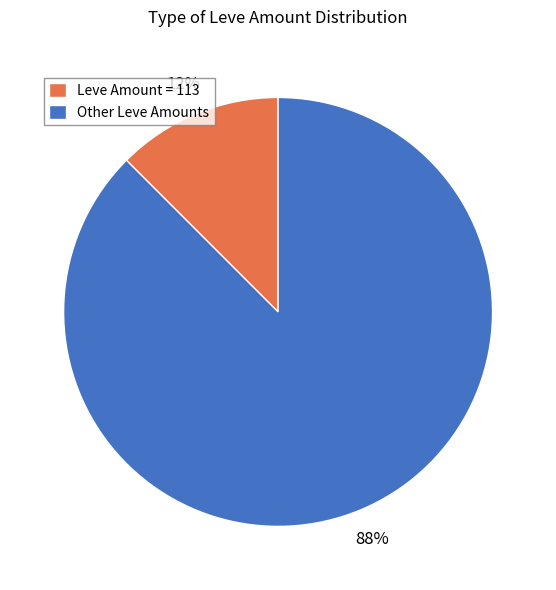

The Other Leve Amounts slice represents 88% of the pie. True or false?

True